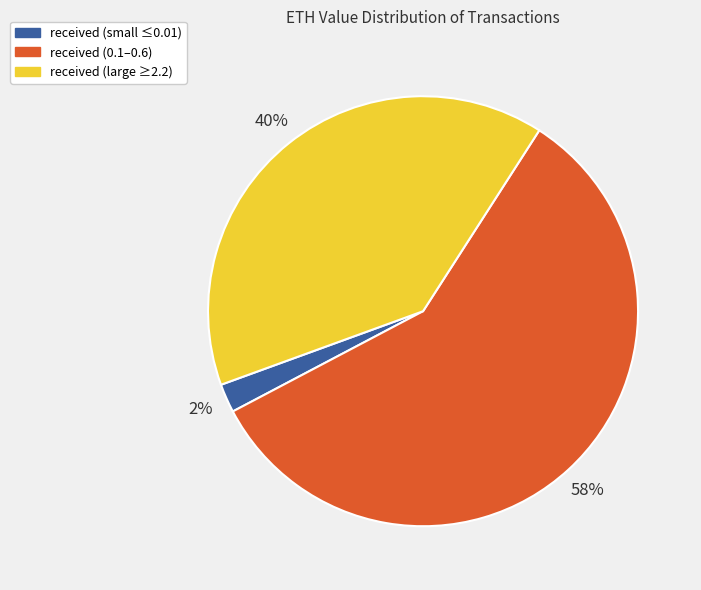

Rank the categories by value from highest to lowest.

received (0.1–0.6), received (large ≥2.2), received (small ≤0.01)